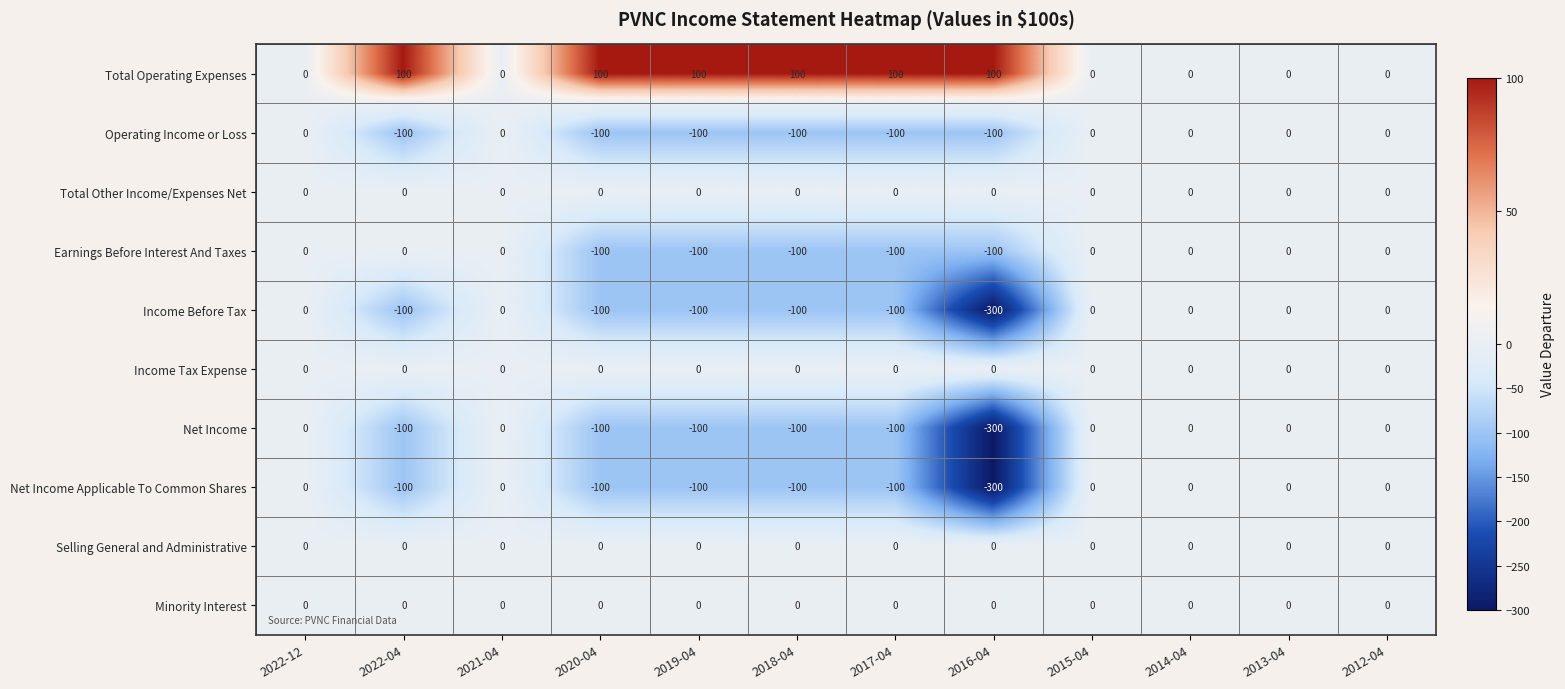

Count the number of categories in the chart.

12